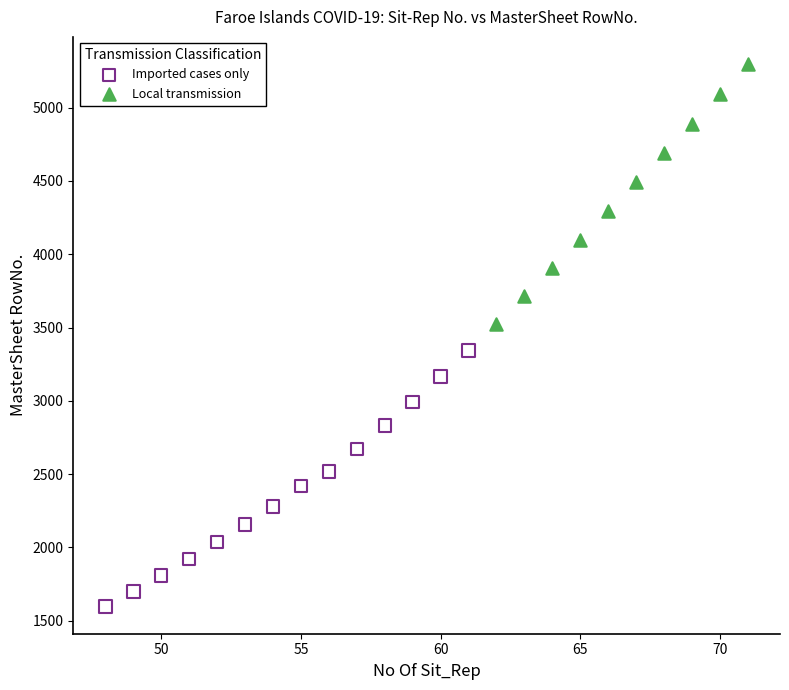

Which series contains the lowest Y value?

Imported cases only